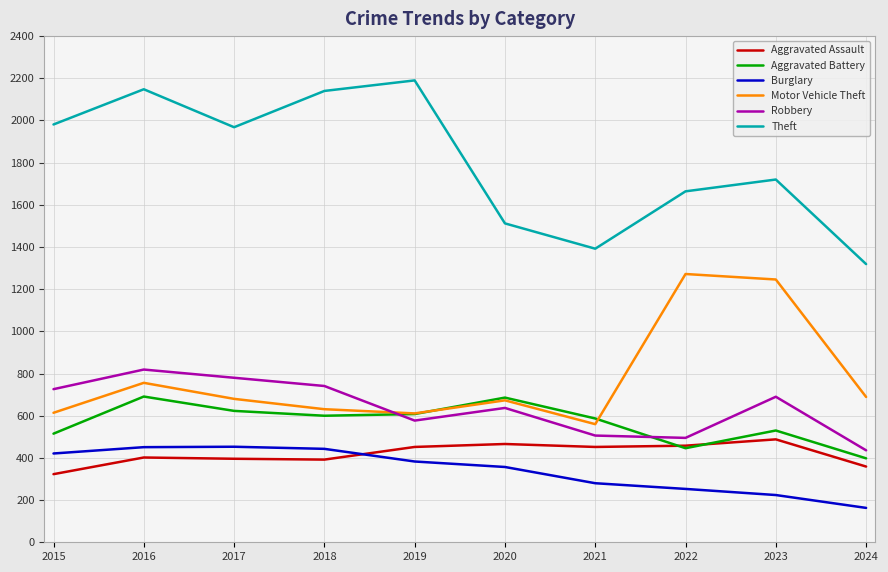

Which series changed the most between 2015 and 2018?

Theft